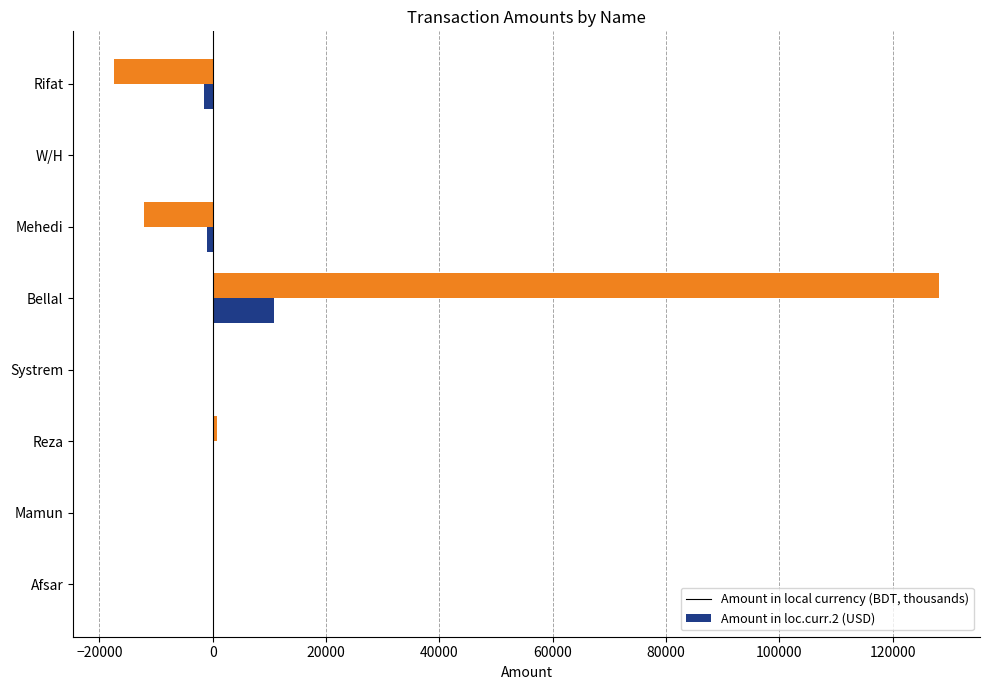

Which series has the largest total across all categories?

Amount in loc.curr.2 (USD)